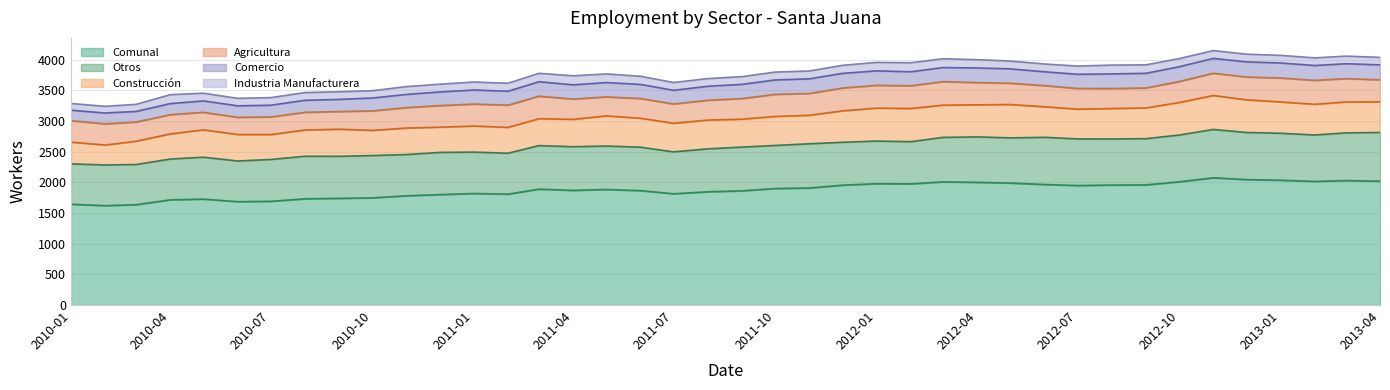

True or false: Comercio and Agricultura intersect in this chart.

False